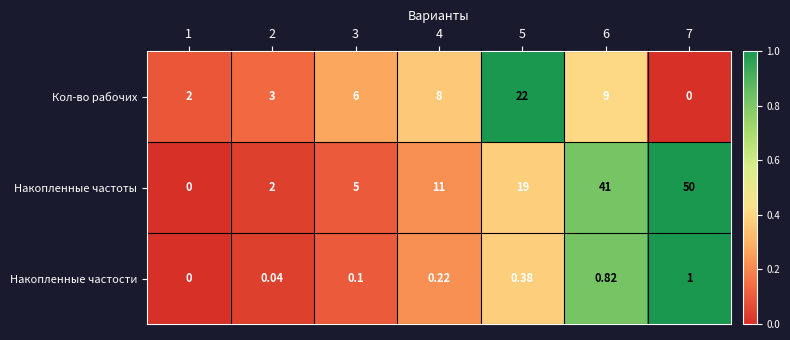

List the series in order of their peak value, lowest first.

Накопленные частости, Кол-во рабочих, Накопленные частоты